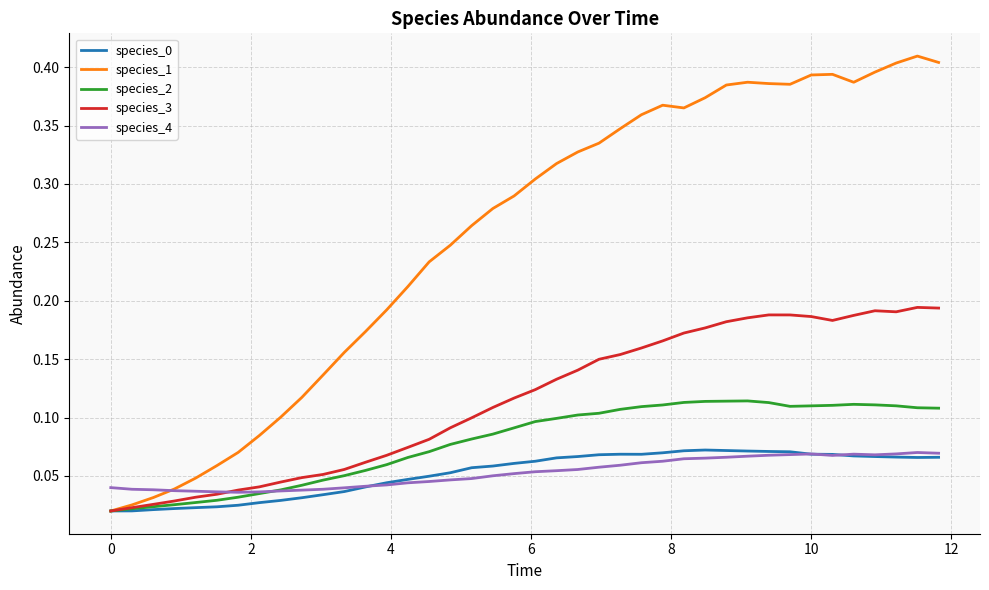

Which series has the largest range (max minus min)?

species_1